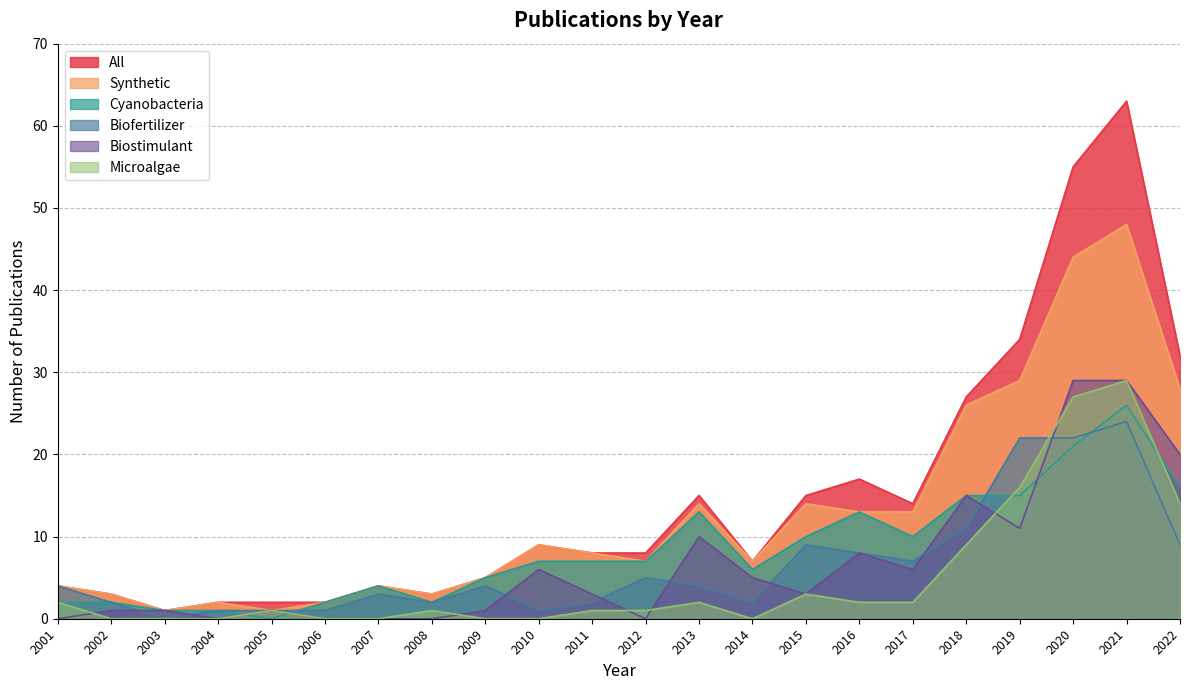

What is the difference between the second highest and minimum values in the Cyanobacteria series?

21